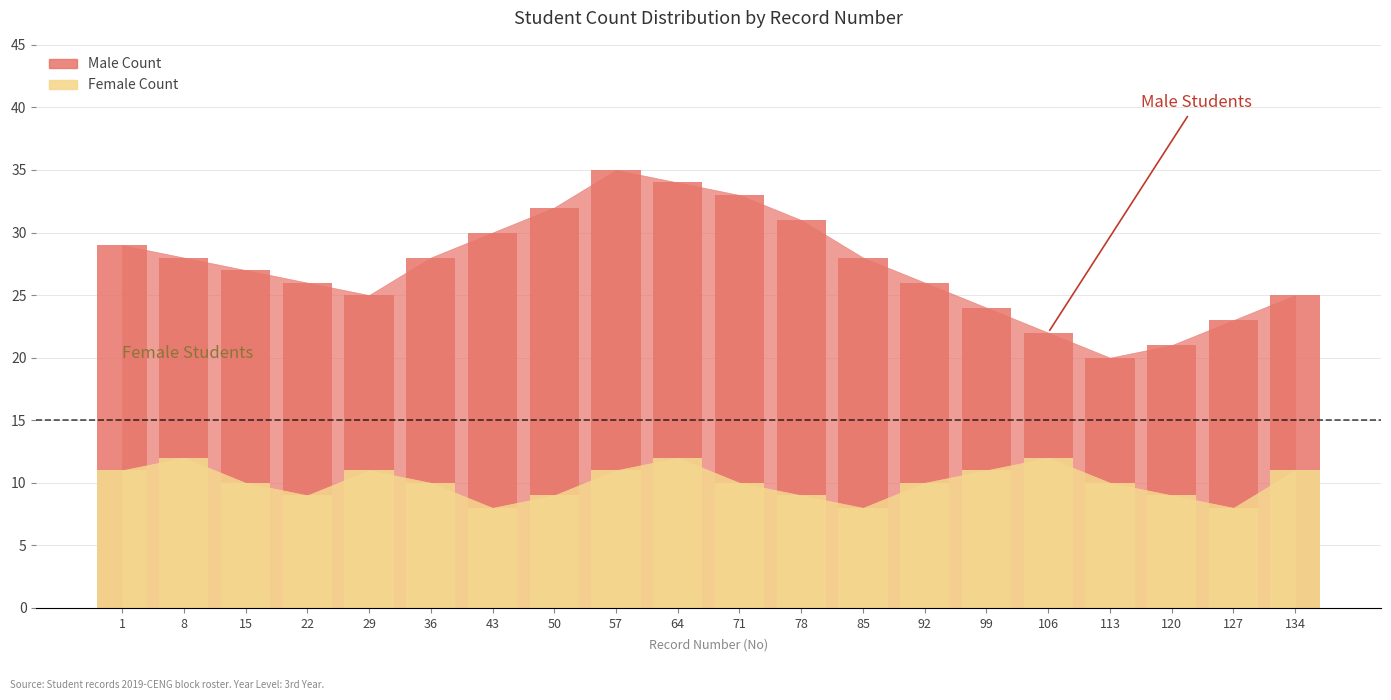

Count the Female Count values in the range 9 to 11.

14